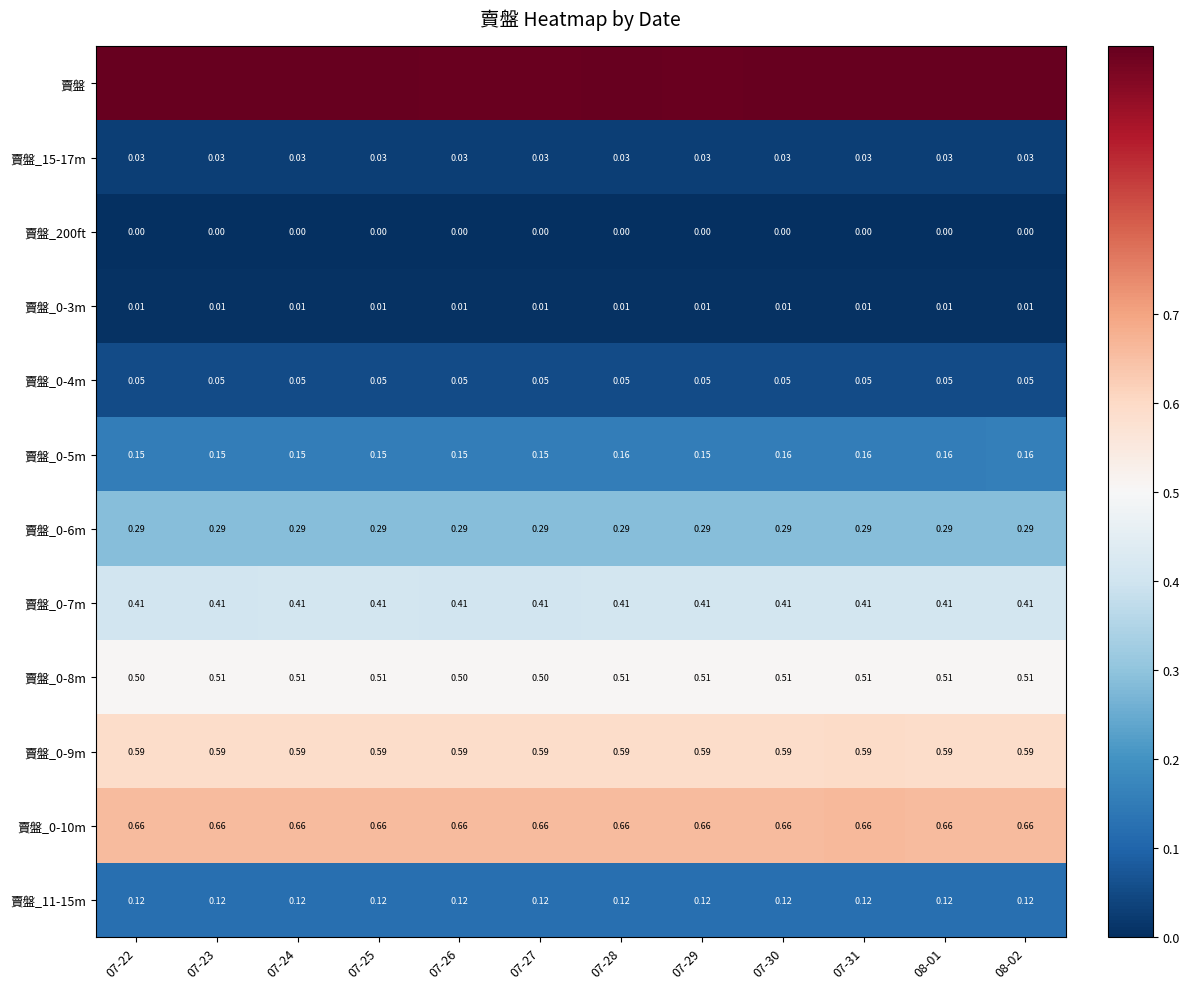

What is the spread (max minus min) of values at 07-22?

1.0